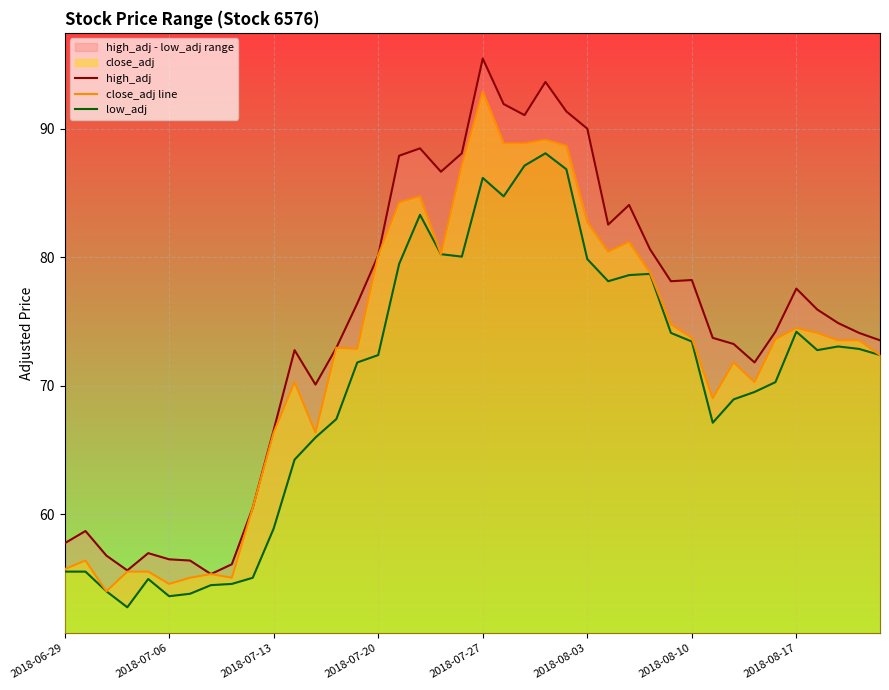

True or false: close_adj line has a value of 32.8 at 2018-07-13.

False